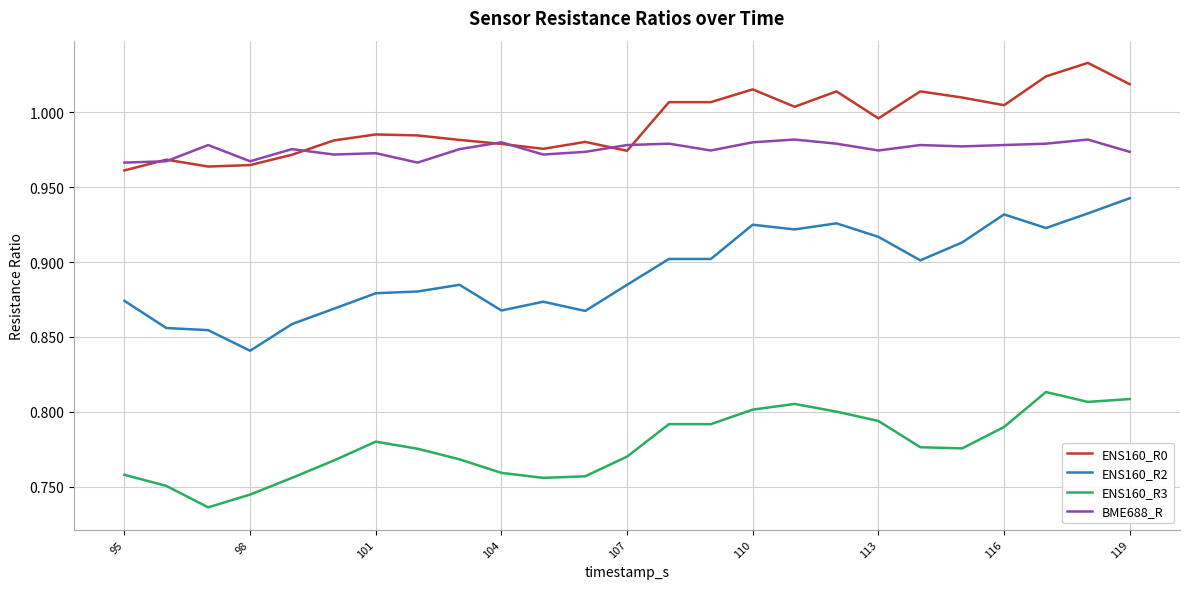

Which series has the largest range (max minus min)?

ENS160_R2